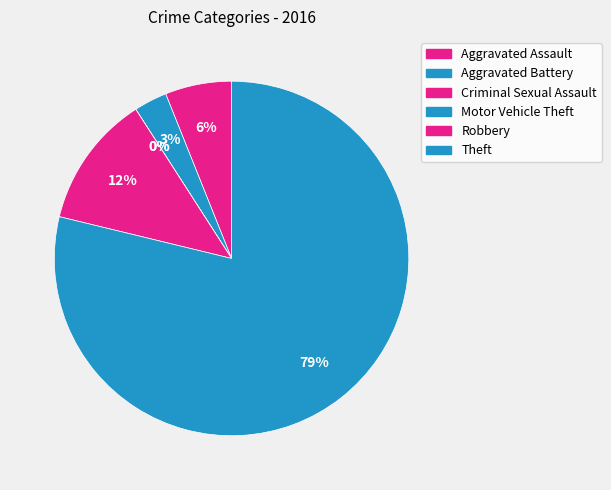

Does Theft represent more than half of the total?

Yes